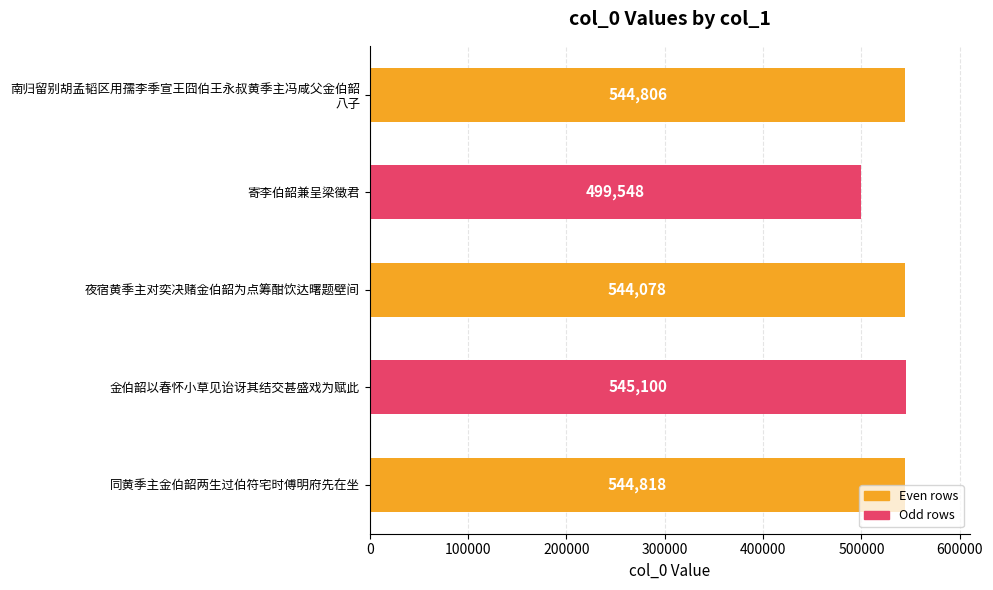

How many bars are there in total?

5